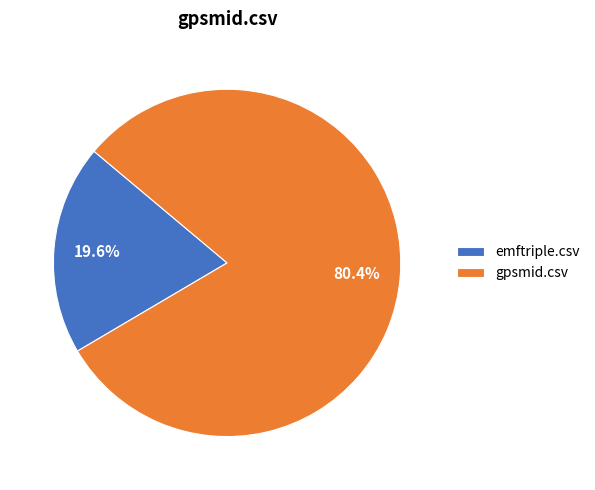

Rank the categories by value from highest to lowest.

gpsmid.csv, emftriple.csv